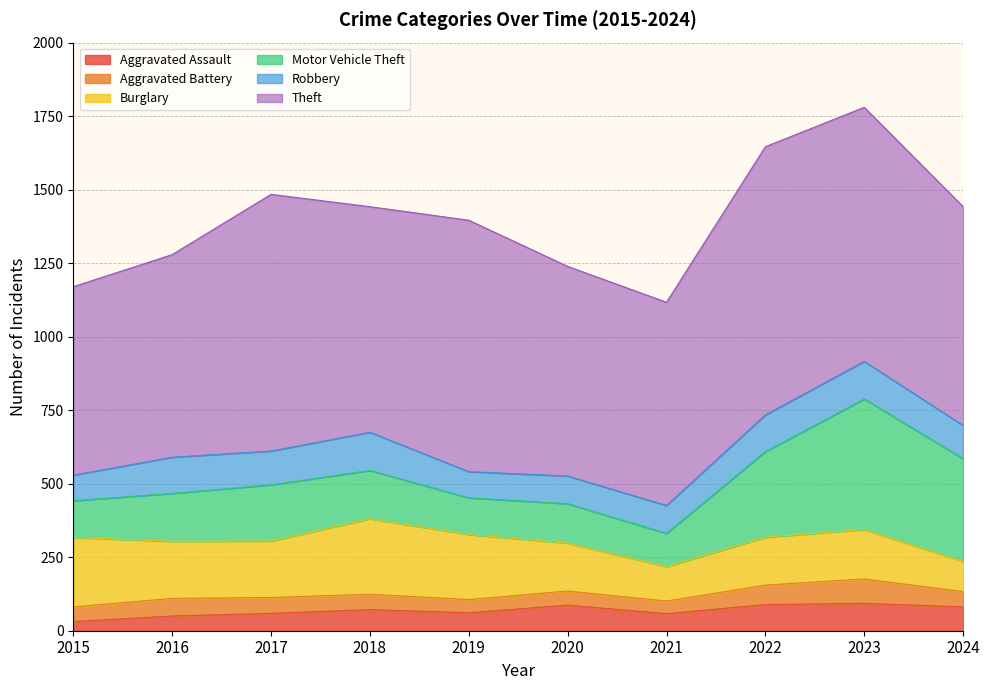

At which category does the chart reach its minimum across all series?

2015